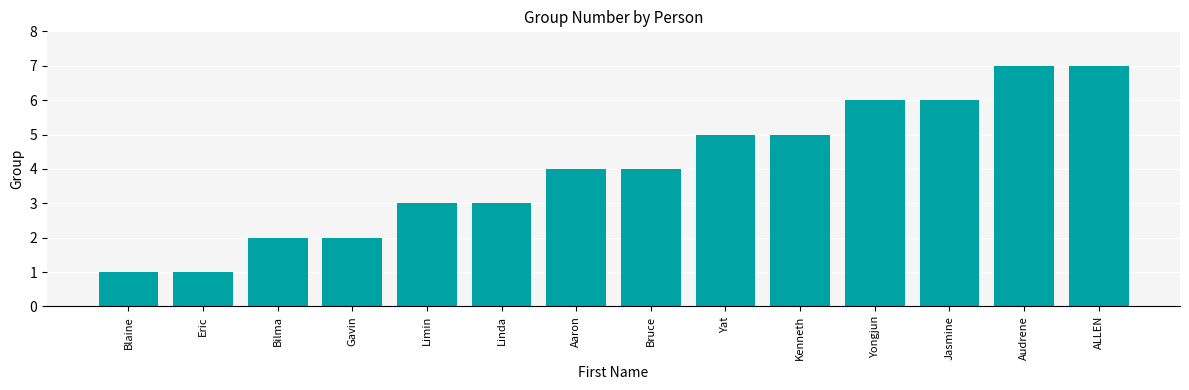

What is the minimum value shown in the chart?

1